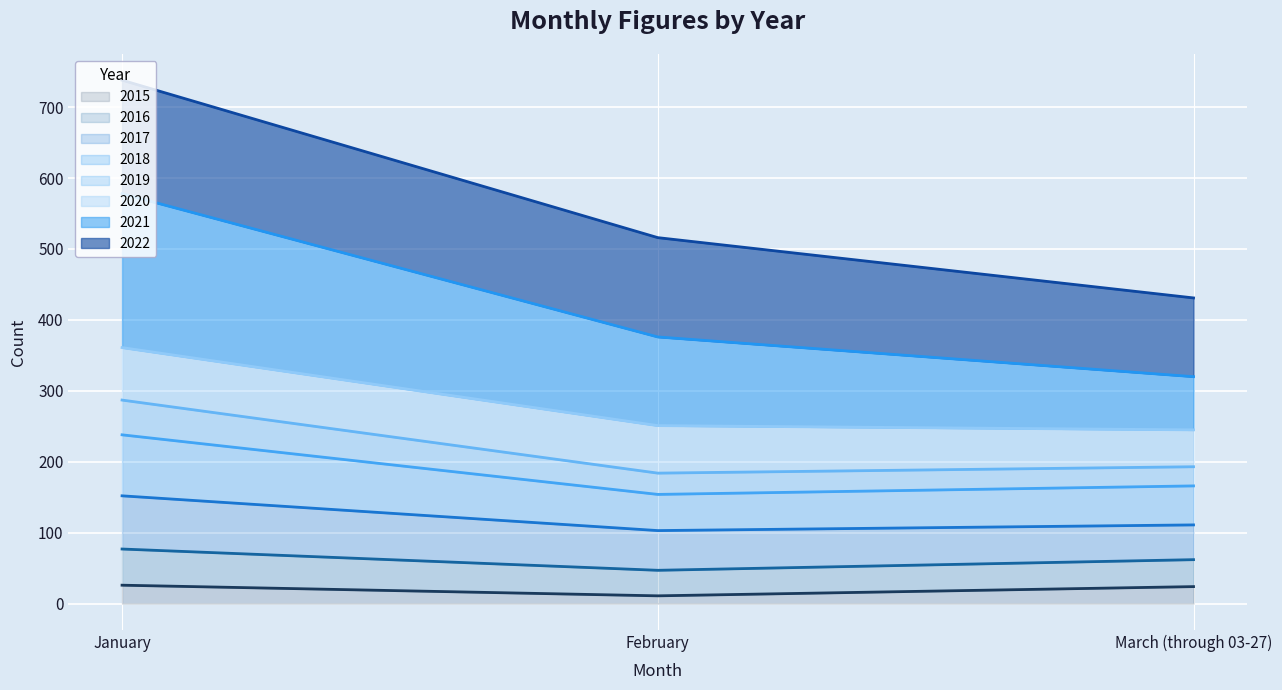

The value of 2015 at March (through 03-27) is 24. True or false?

True